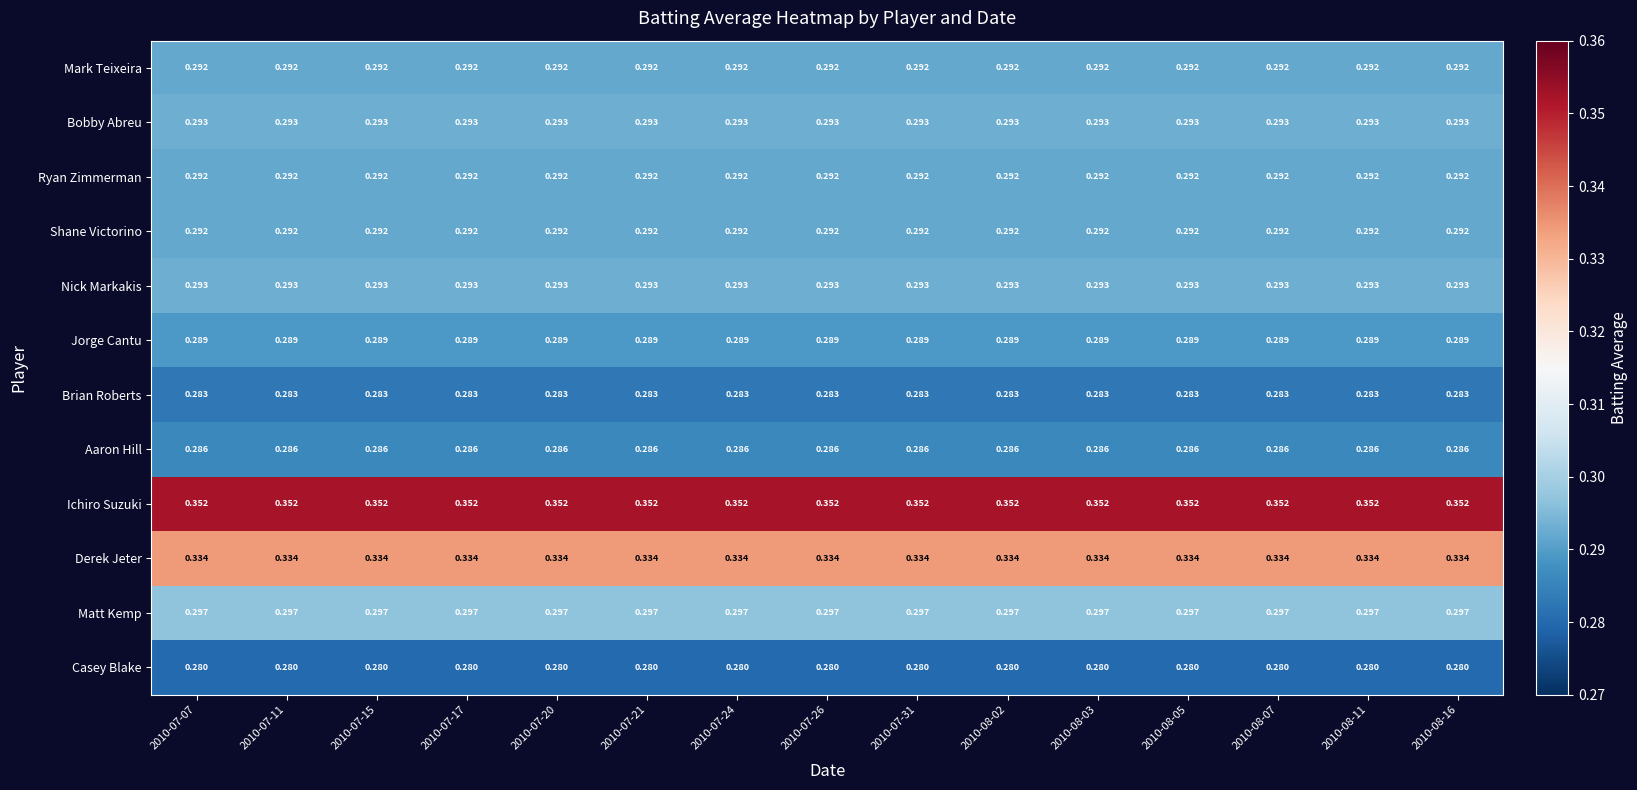

Which series has the largest total across all categories?

Ichiro Suzuki